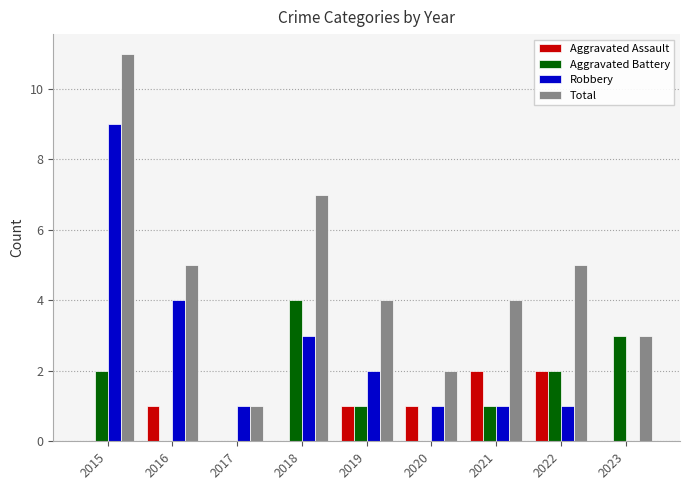

At which label does Aggravated Battery reach its peak?

2018